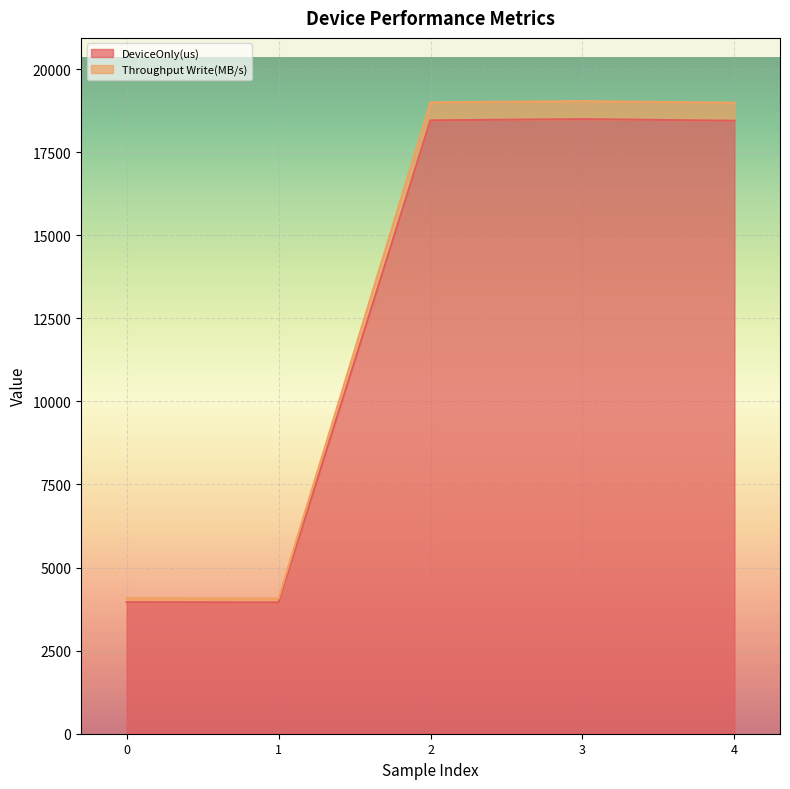

How many data points in DeviceOnly(us) are less than 18443?

2